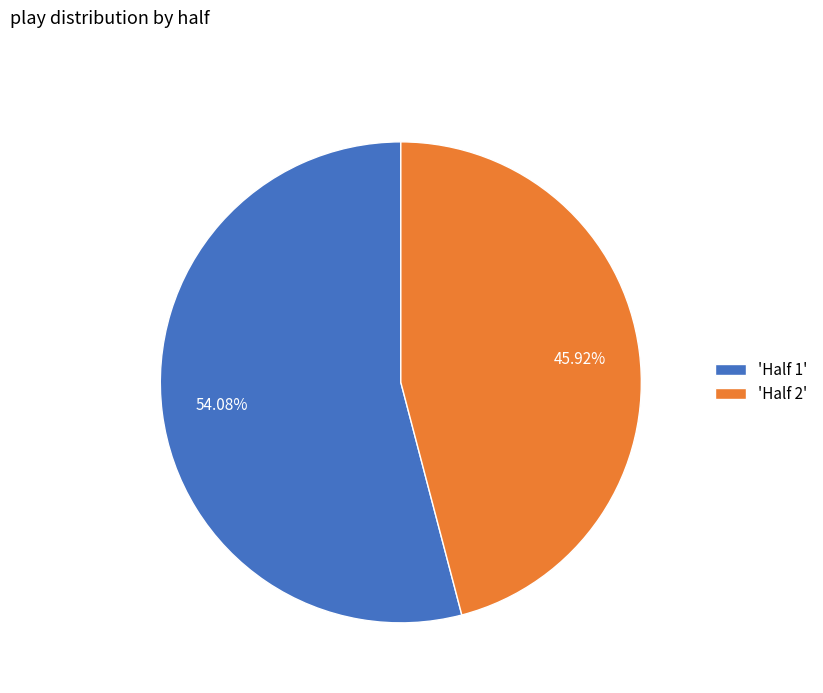

Approximately how many times larger is the value at 'Half 2' compared to 'Half 1'?

0.8